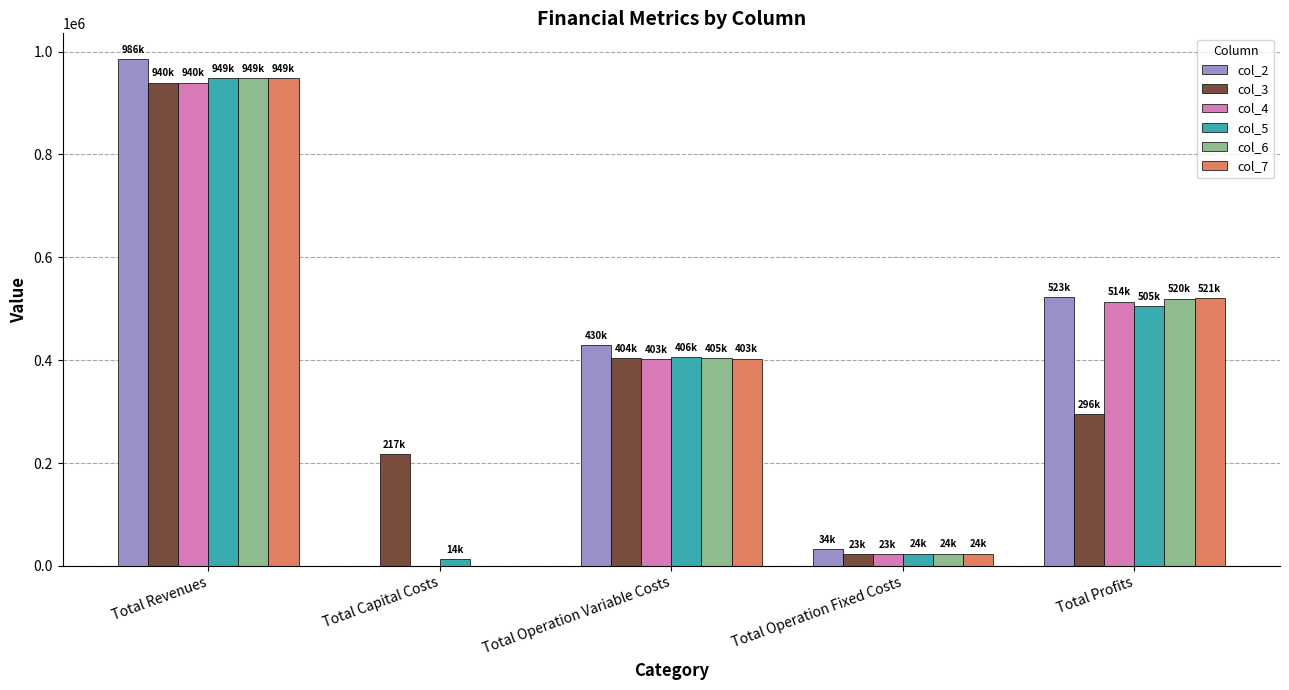

What is the sum of the col_2 values at Total Profits and Total Operation Variable Costs?

952583.2